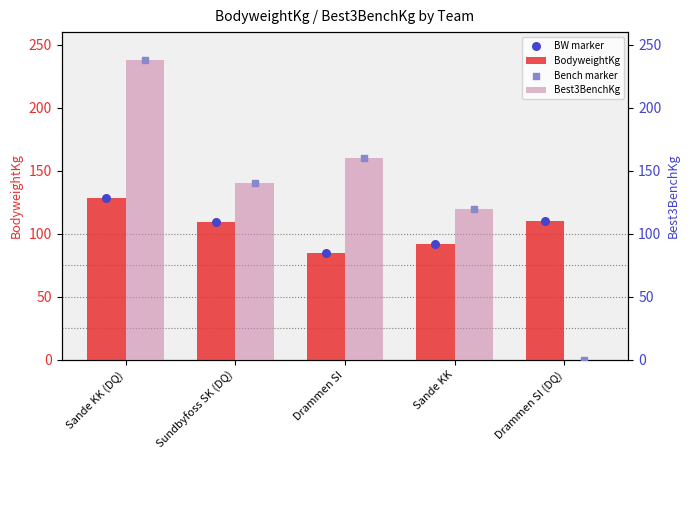

What are all the series names shown in the legend?

BodyweightKg, BW marker, Best3BenchKg, Bench marker